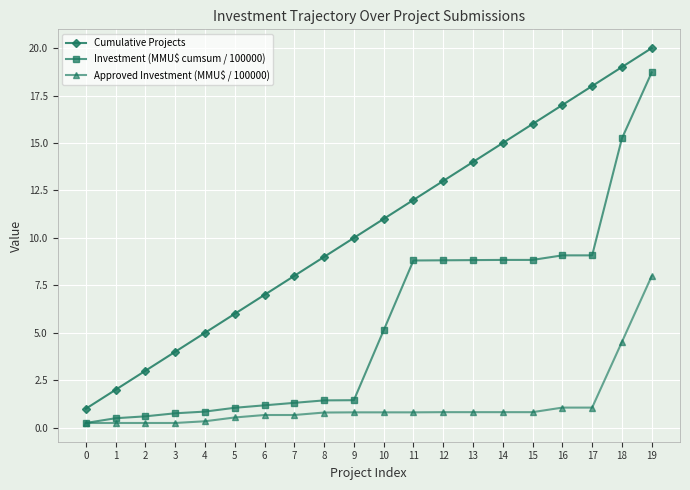

What is the value of the Cumulative Projects point at the 9th from the left?

9.0